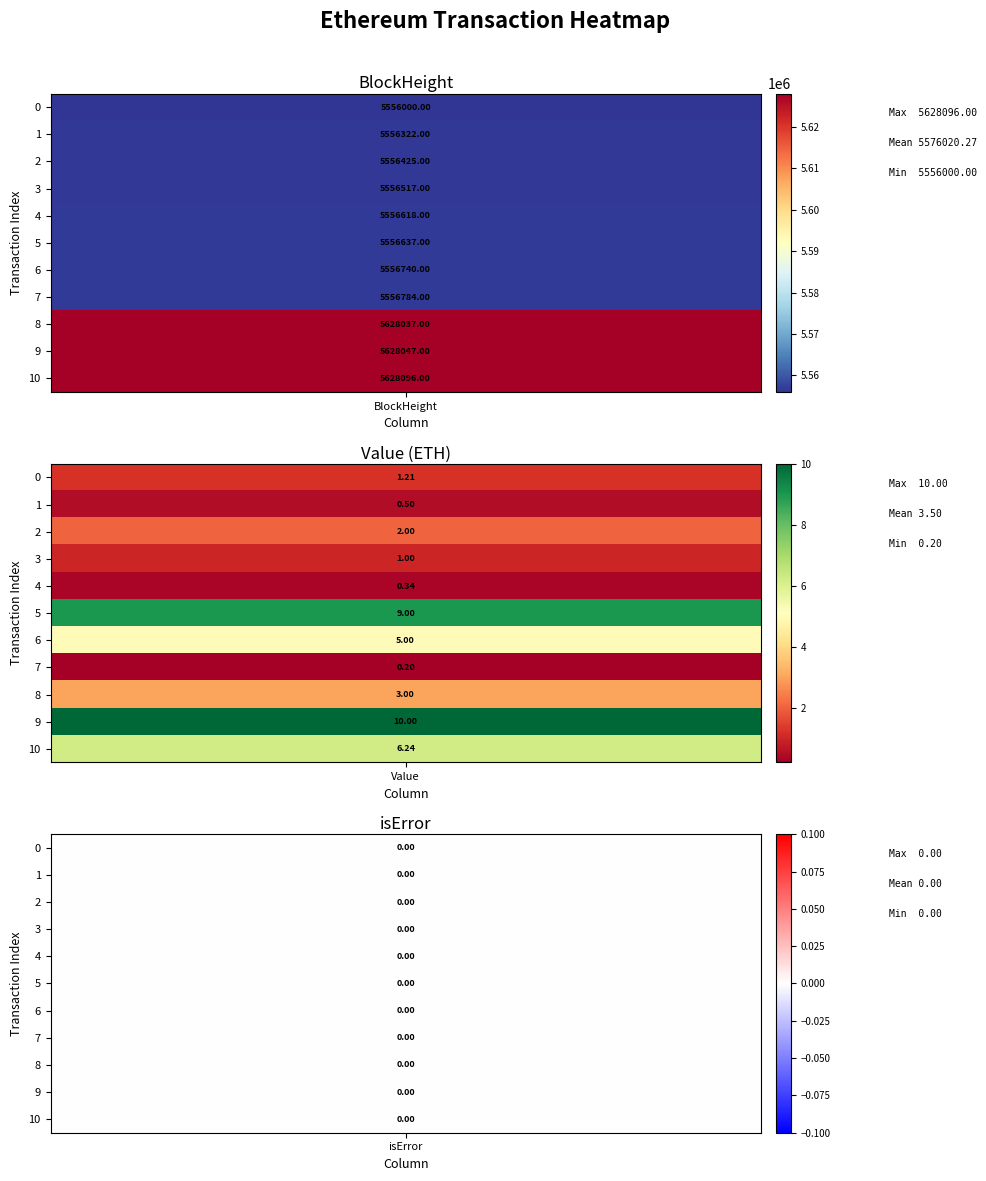

Which series has the largest total across all categories?

10